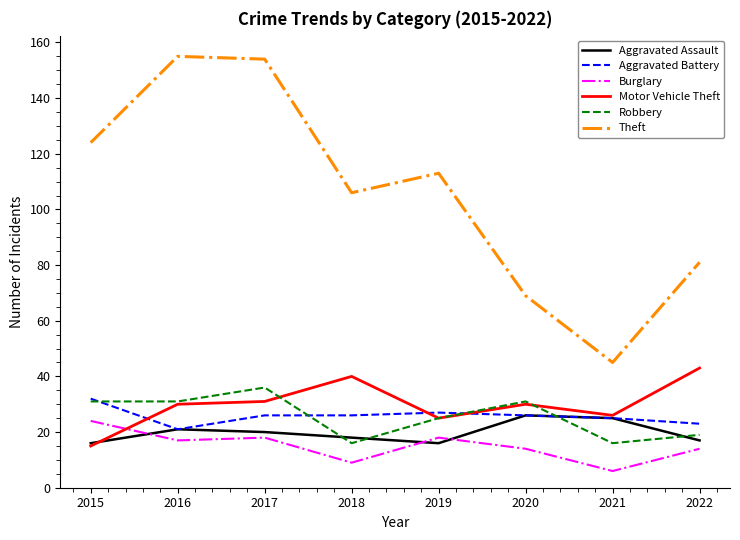

True or false: Burglary and Aggravated Battery intersect in this chart.

False